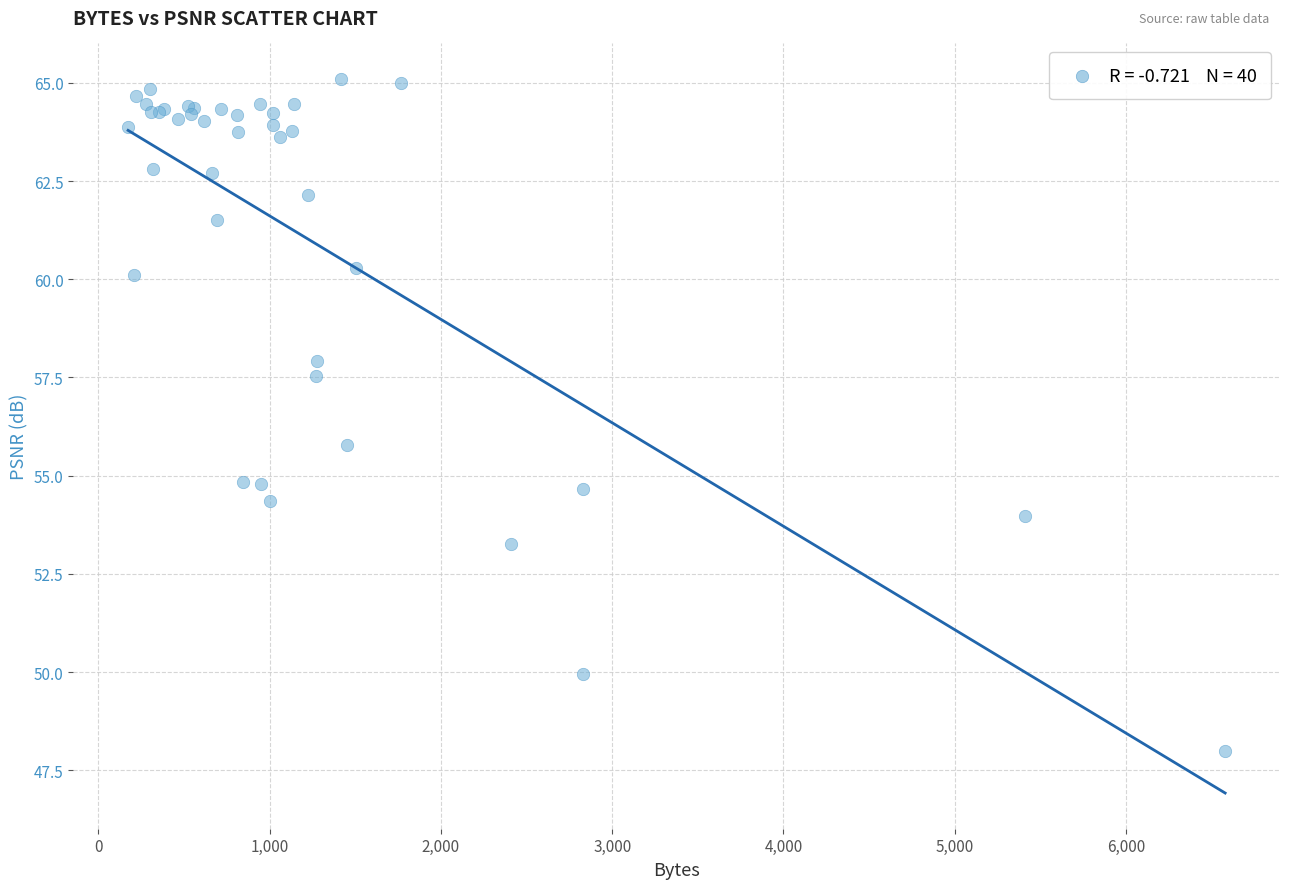

What Y value in the scatter plot is closest to 56?

55.8